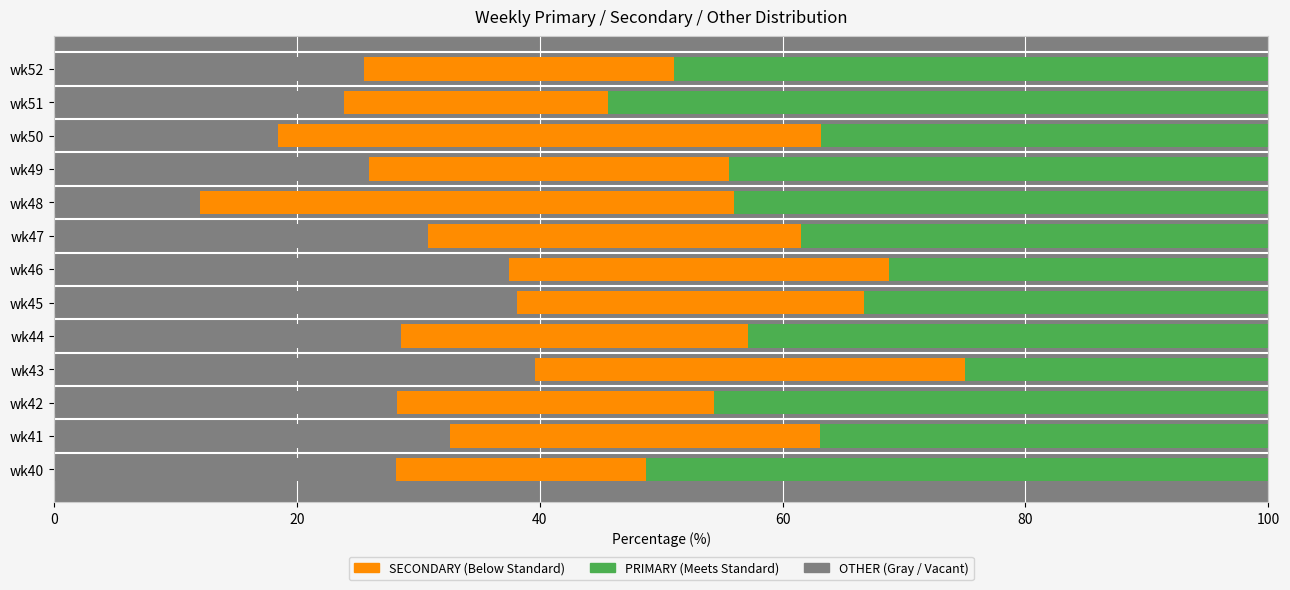

What is the total value across all series at wk51?

100.0